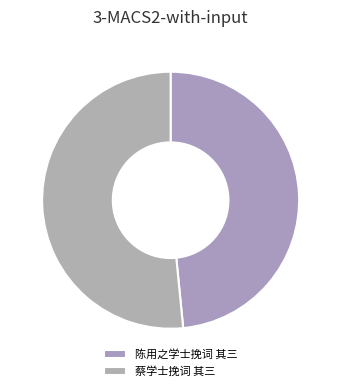

Combined, do 陈用之学士挽词 其三 and 蔡学士挽词 其三 account for over 50%?

Yes